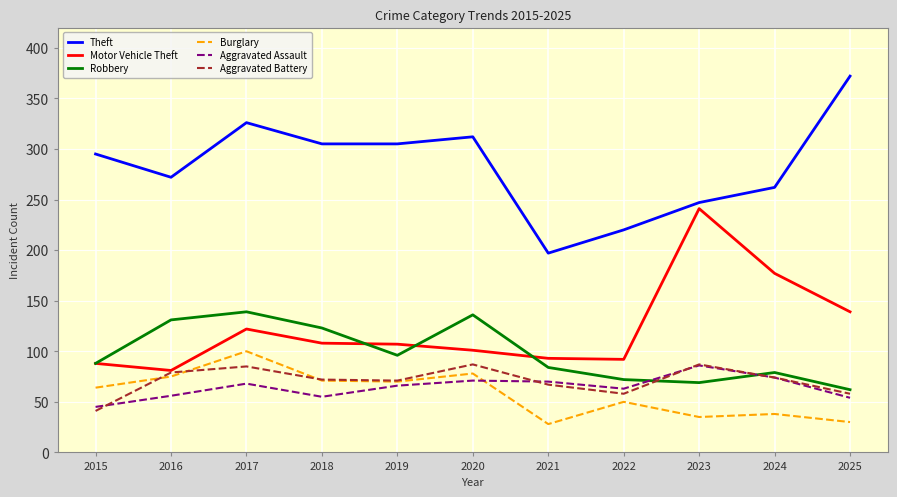

What is the spread (max minus min) of values at 2020?

241